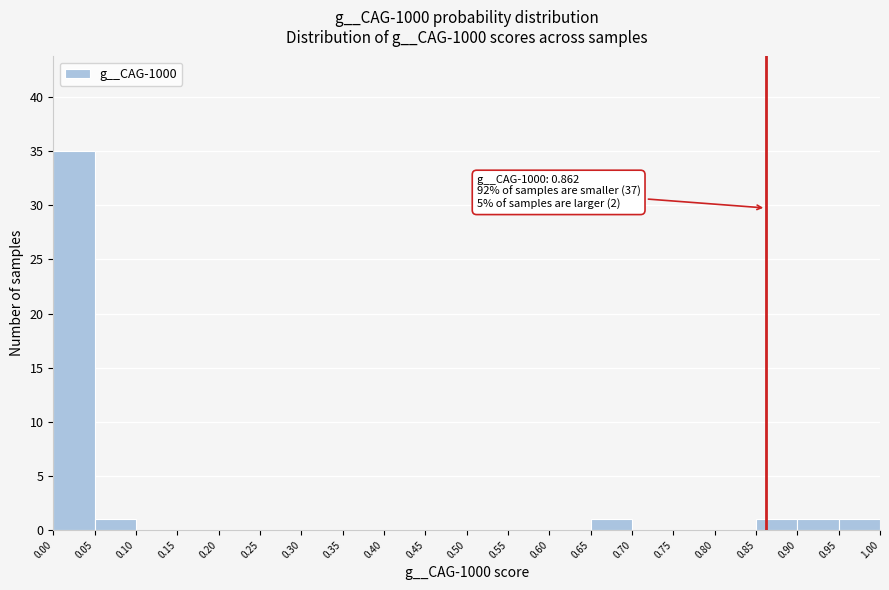

Which range on the x-axis has the tallest bar?

0.00 to 0.05